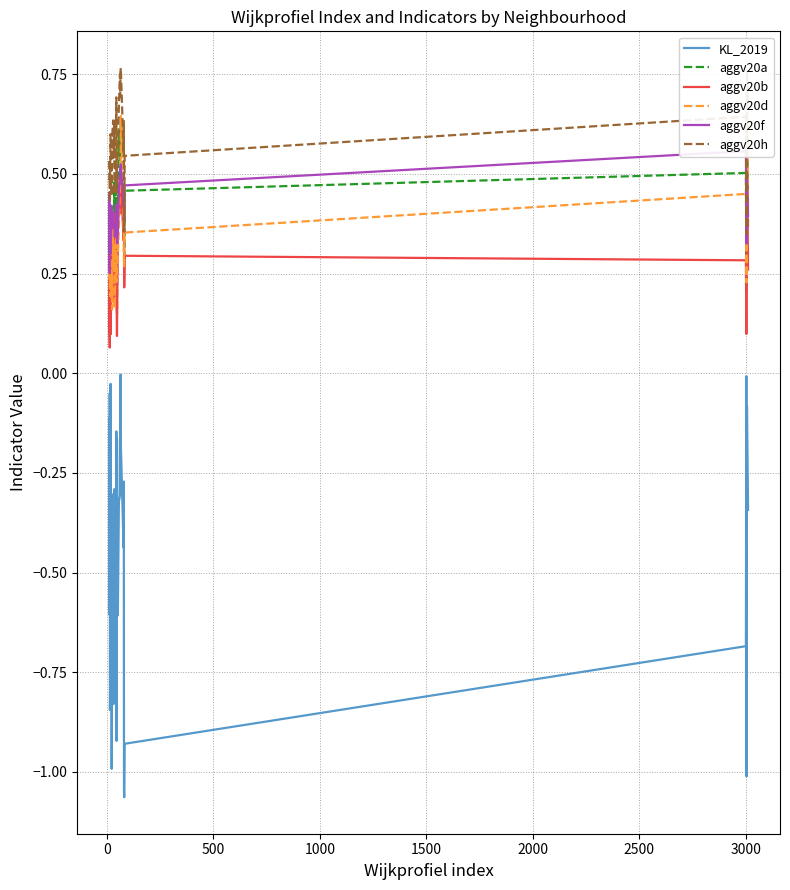

At how many categories does at least one series exceed 0?

40